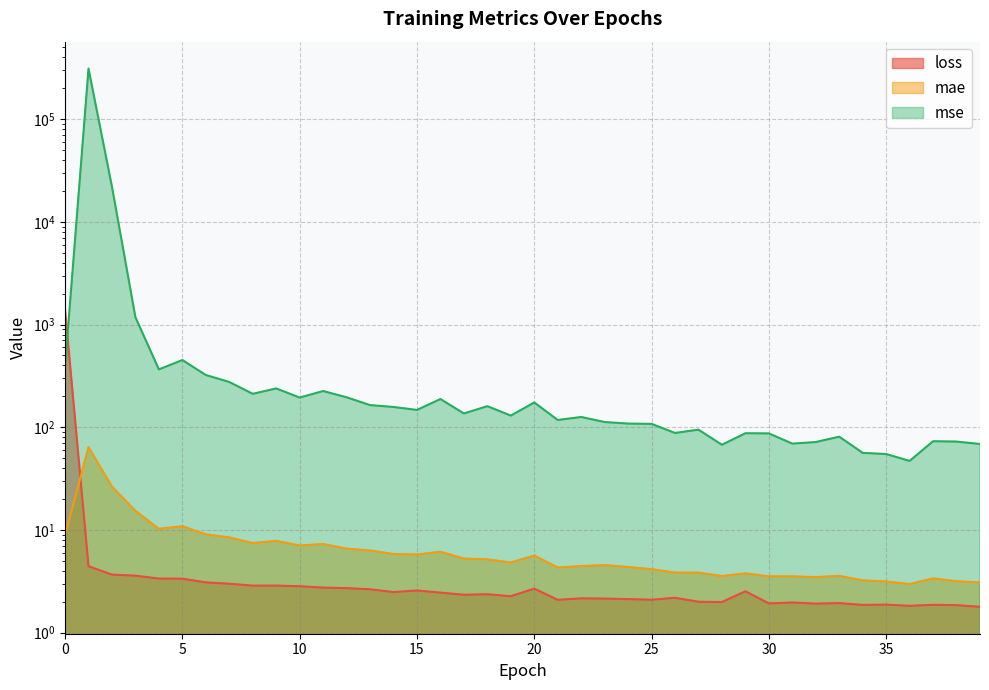

True or false: mse and mae intersect in this chart.

False